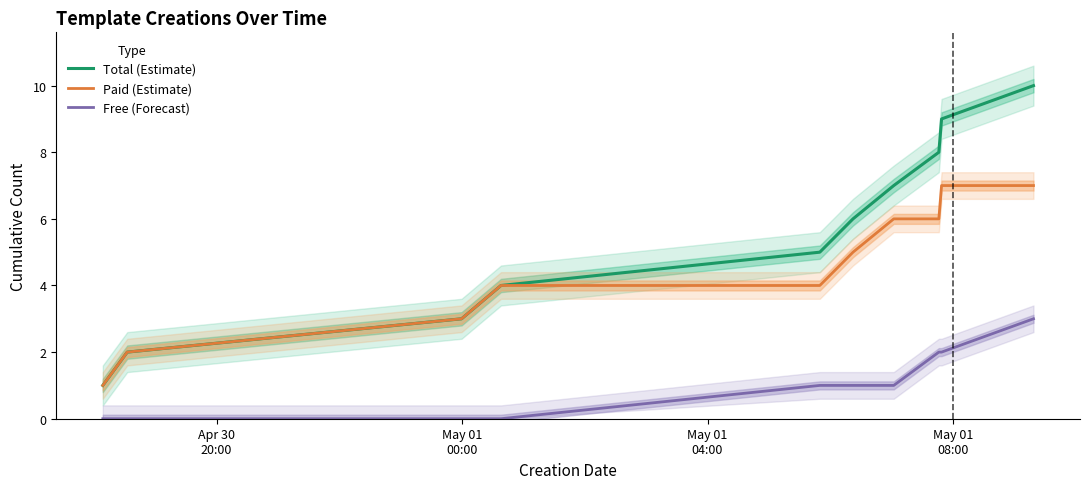

How many series are shown in this chart?

3